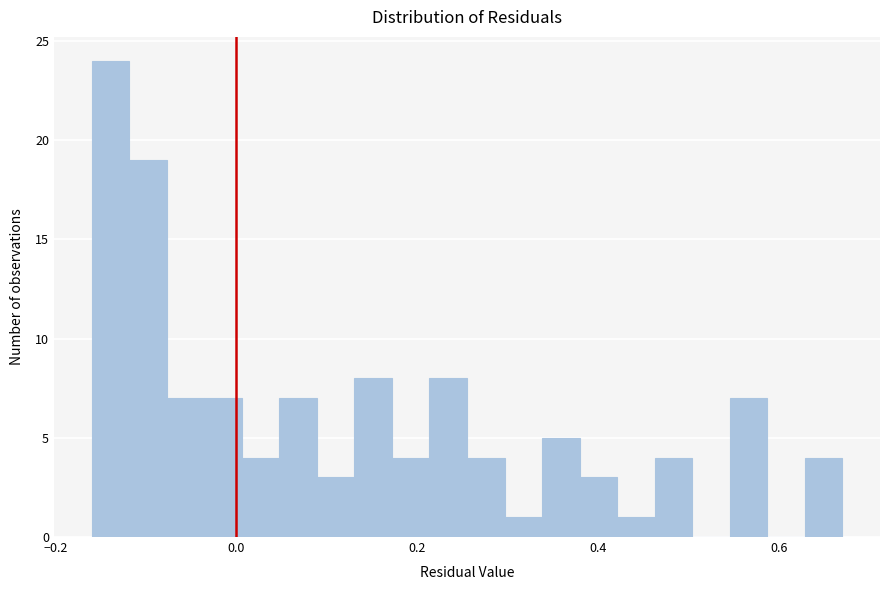

Around what value on the x-axis is the tallest bar? Give the approximate position of its centre, as read against the axis.

-0.14